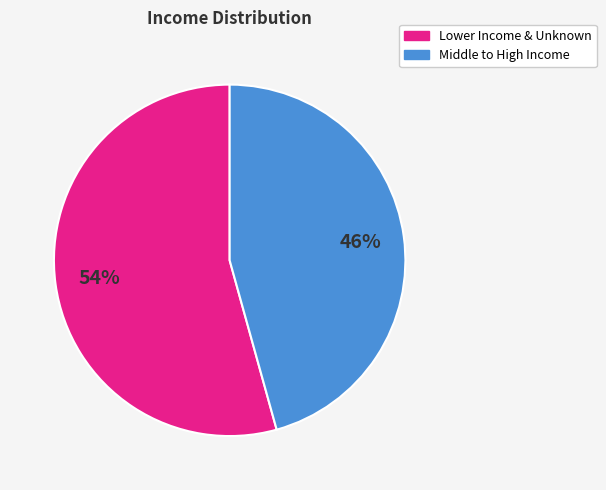

Does any single category account for the majority?

Yes